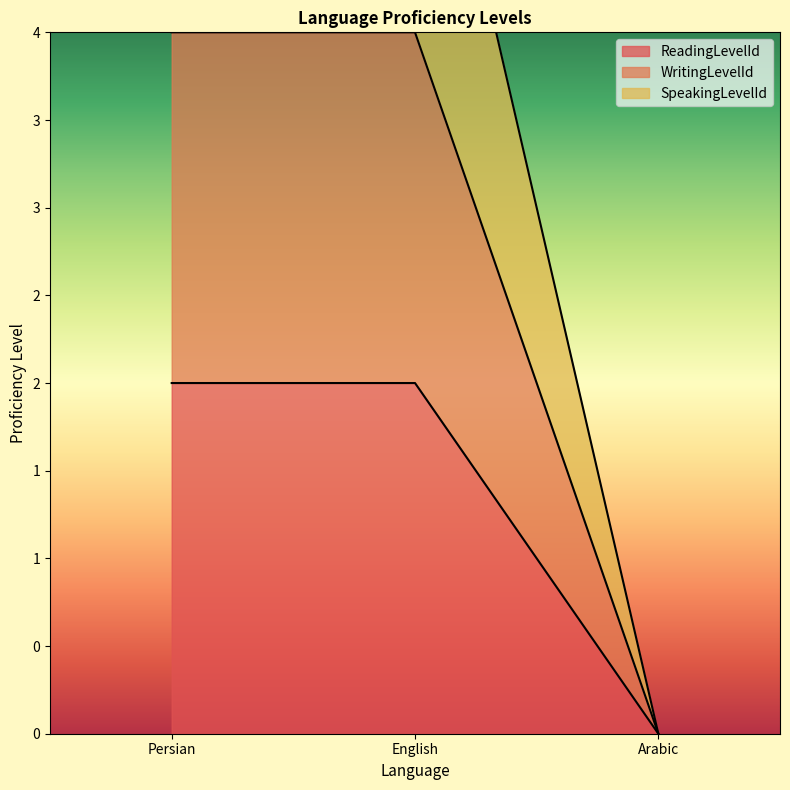

Reading left to right, transcribe all the data shown in this chart.

ReadingLevelId: 2	2	0
WritingLevelId: 4	4	0
SpeakingLevelId: 6	6	0